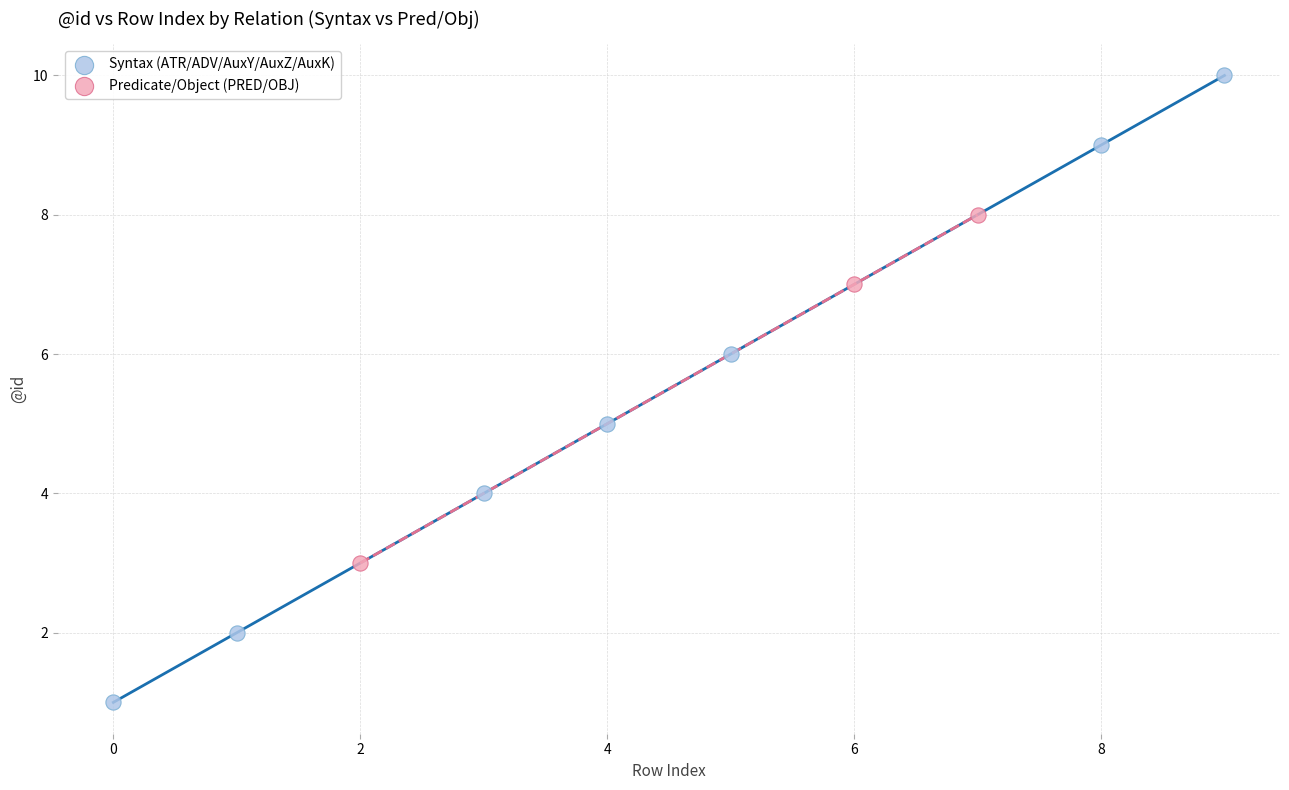

Which series contains the highest Y value?

Syntax (ATR/ADV/AuxY/AuxZ/AuxK)